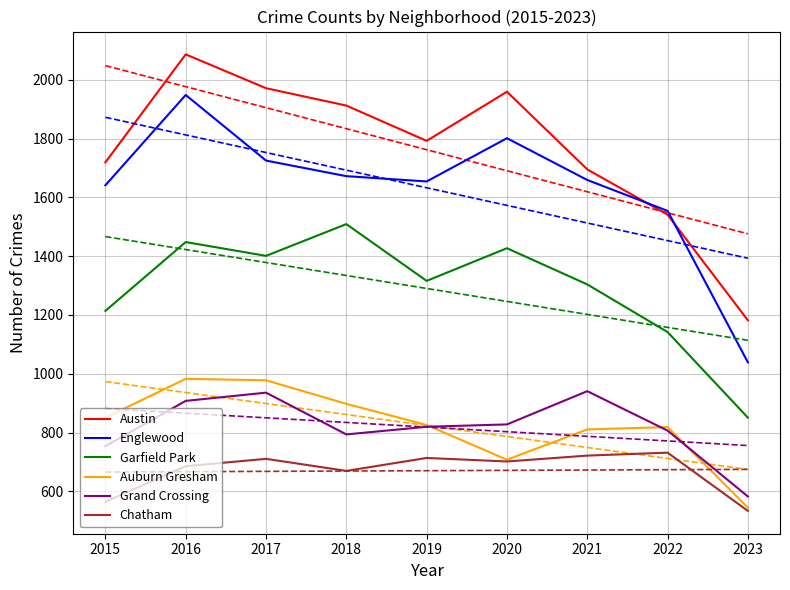

How many values in the Chatham series are below 702?

4